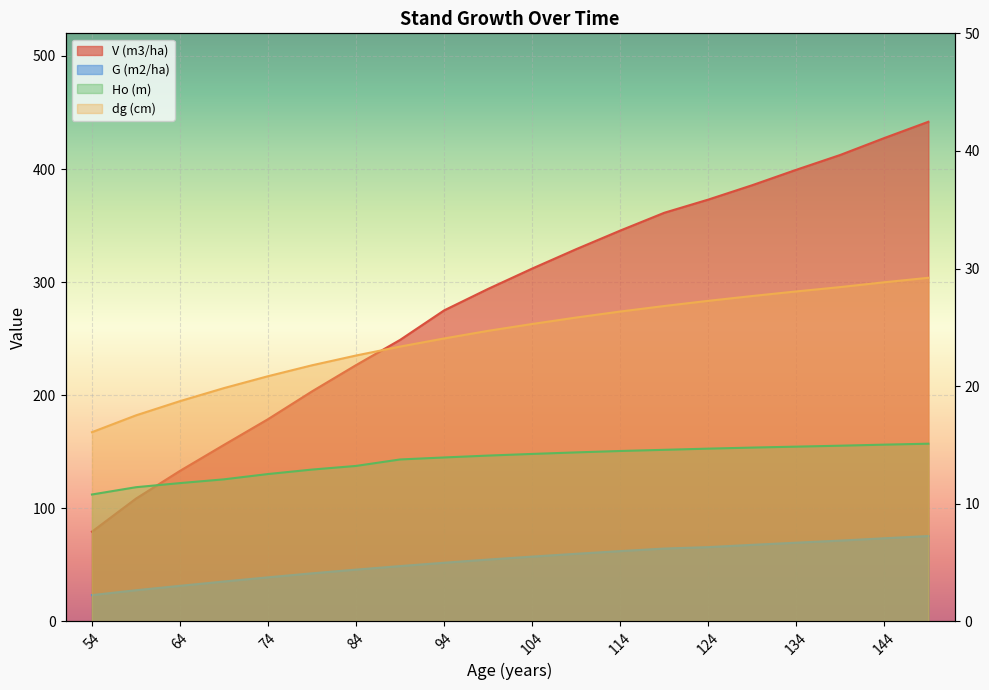

The Ho (m) series shows 13.8 at 89. True or false?

True